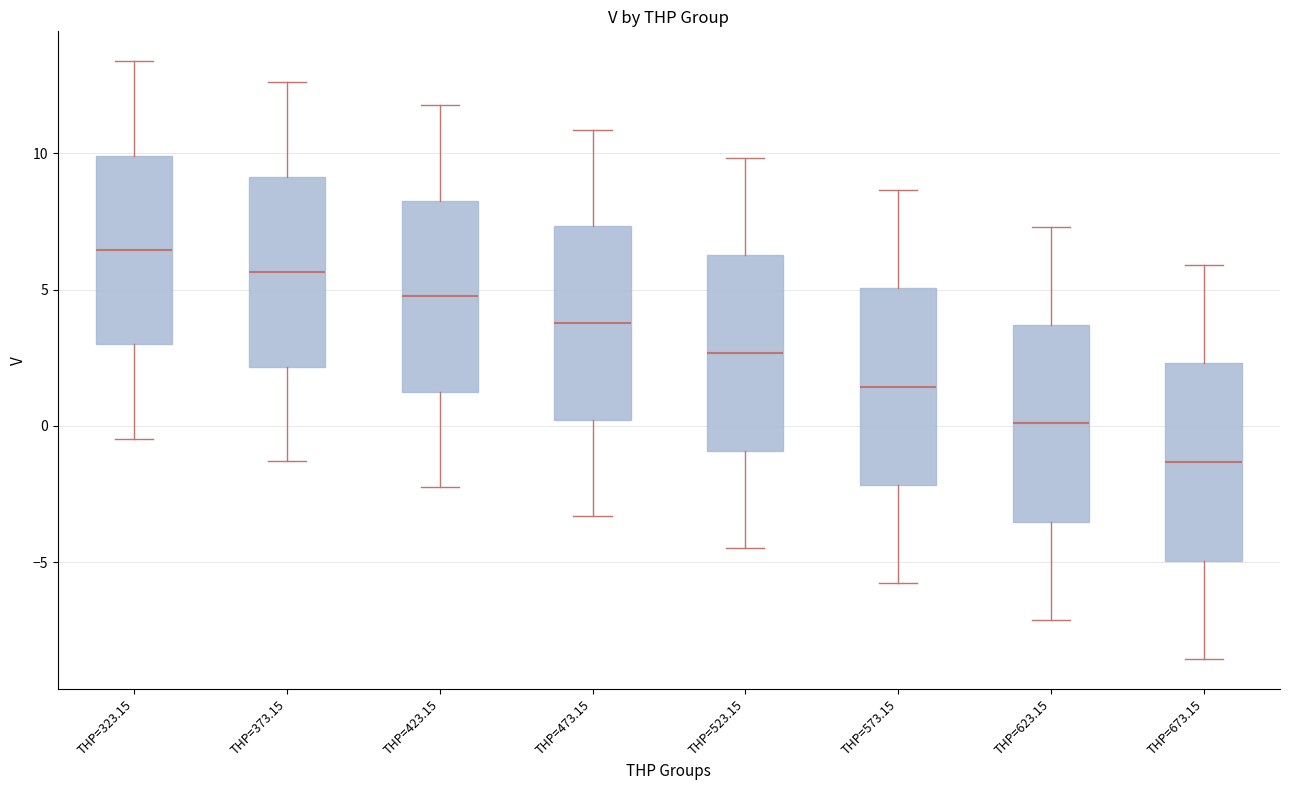

Where does the upper whisker of the box for THP=373.15 end on the y-axis? The values are not printed on the chart, so give them approximately, as read against the axis.

12.5